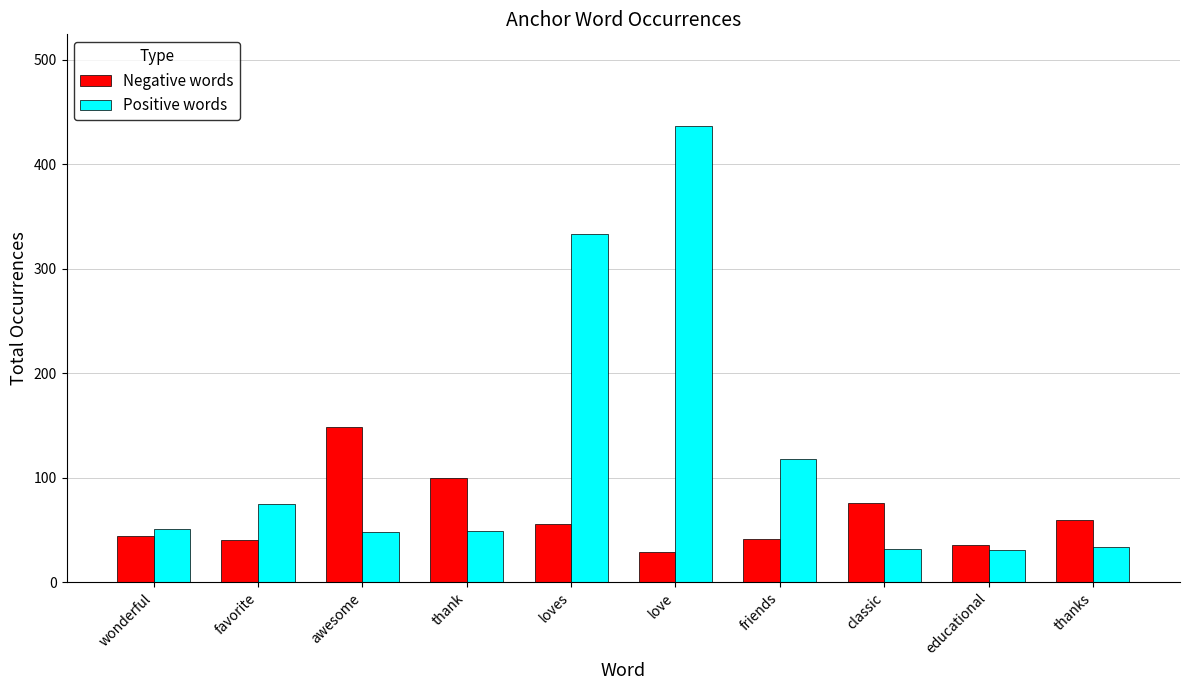

What is the difference between the maximum and minimum values in the Negative words series?

119